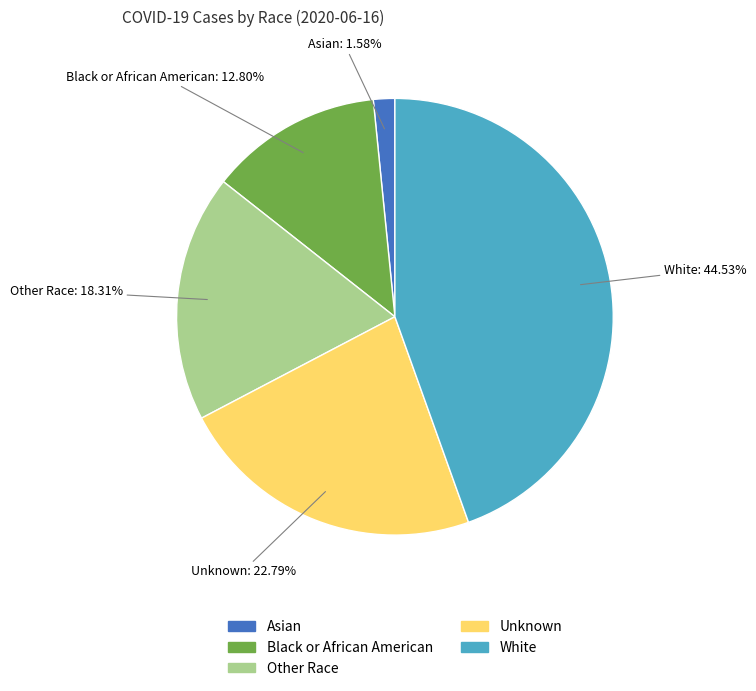

To the nearest percent, what is the difference between the White and Black or African American slice percentages?

32%